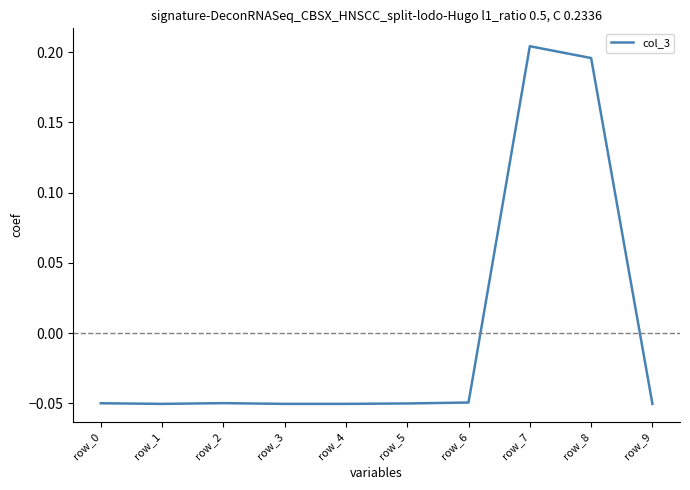

How many series are shown in this chart?

1